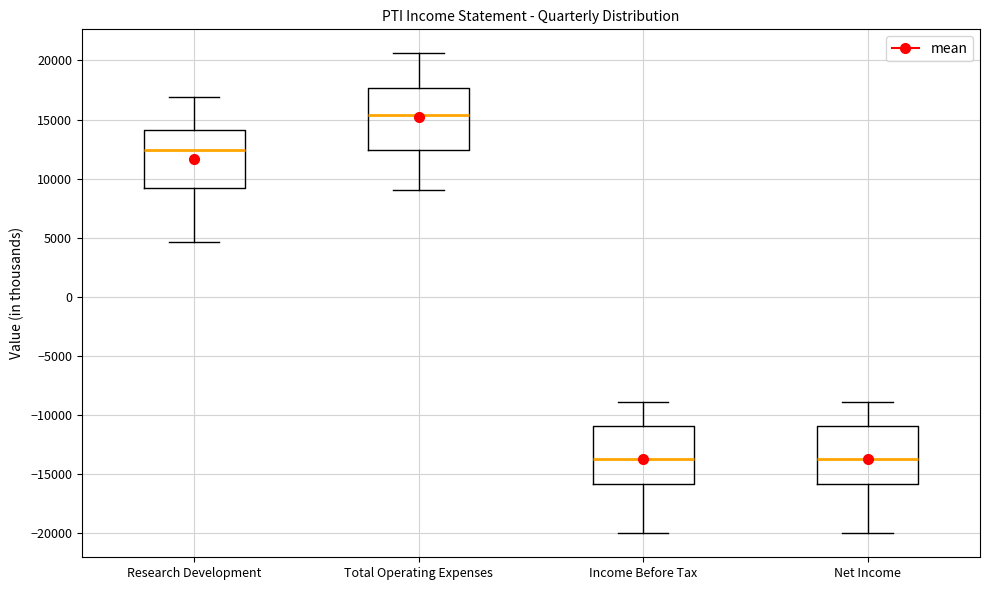

Which box's median line is the highest?

Total Operating Expenses